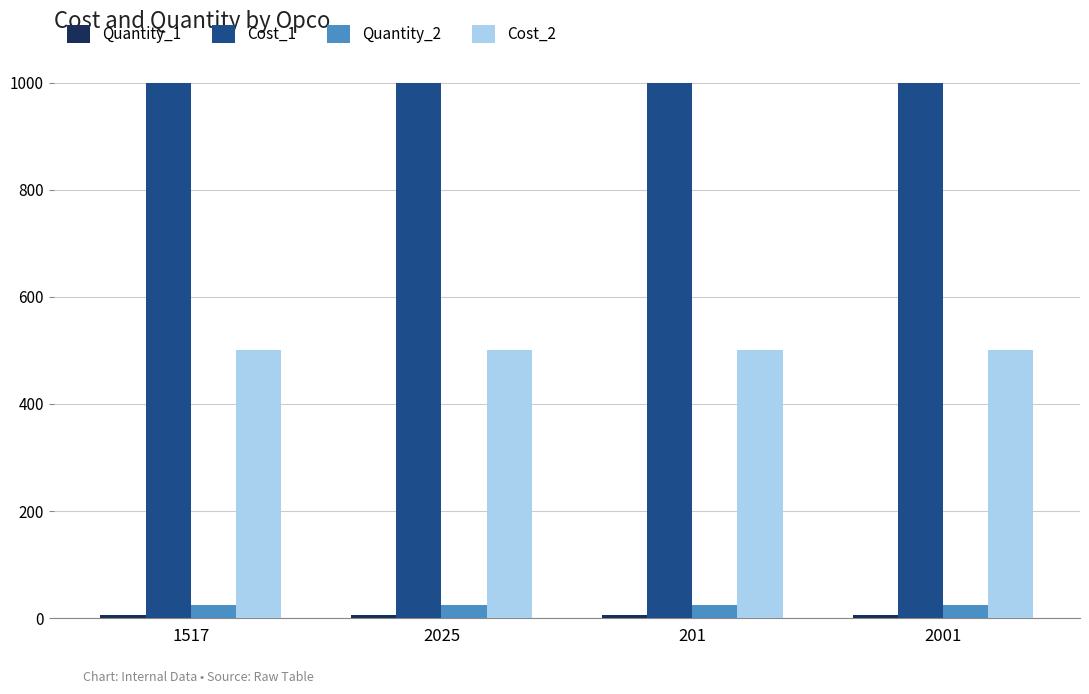

The Quantity_2 series shows 25 at 1517. True or false?

True